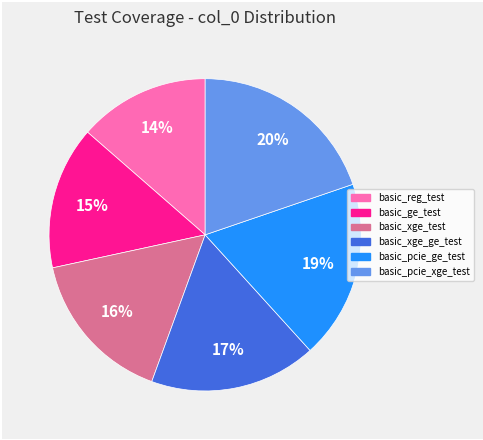

What is the ratio of the value at basic_xge_ge_test to the value at basic_xge_test?

1.1